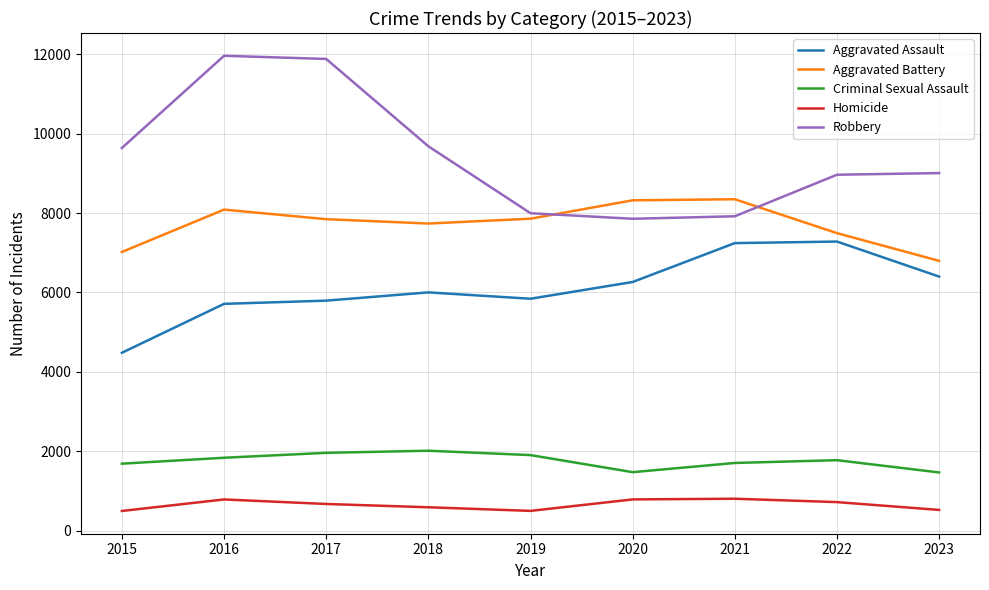

What are all the series names shown in the legend?

Aggravated Assault, Aggravated Battery, Criminal Sexual Assault, Homicide, Robbery